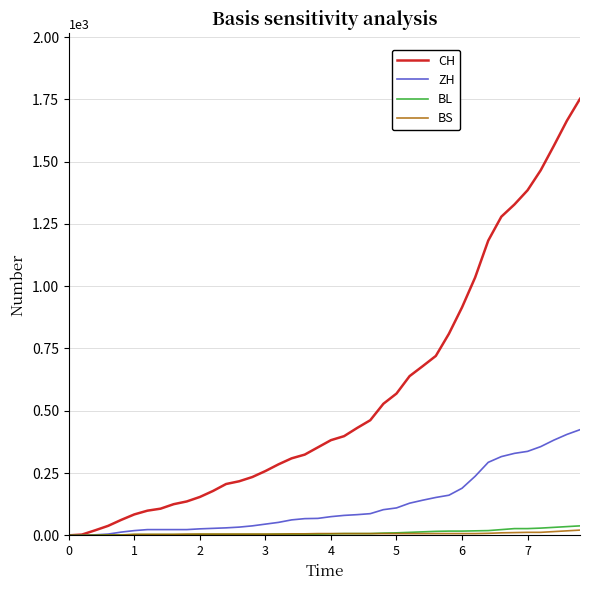

What is the greatest value displayed?

1752